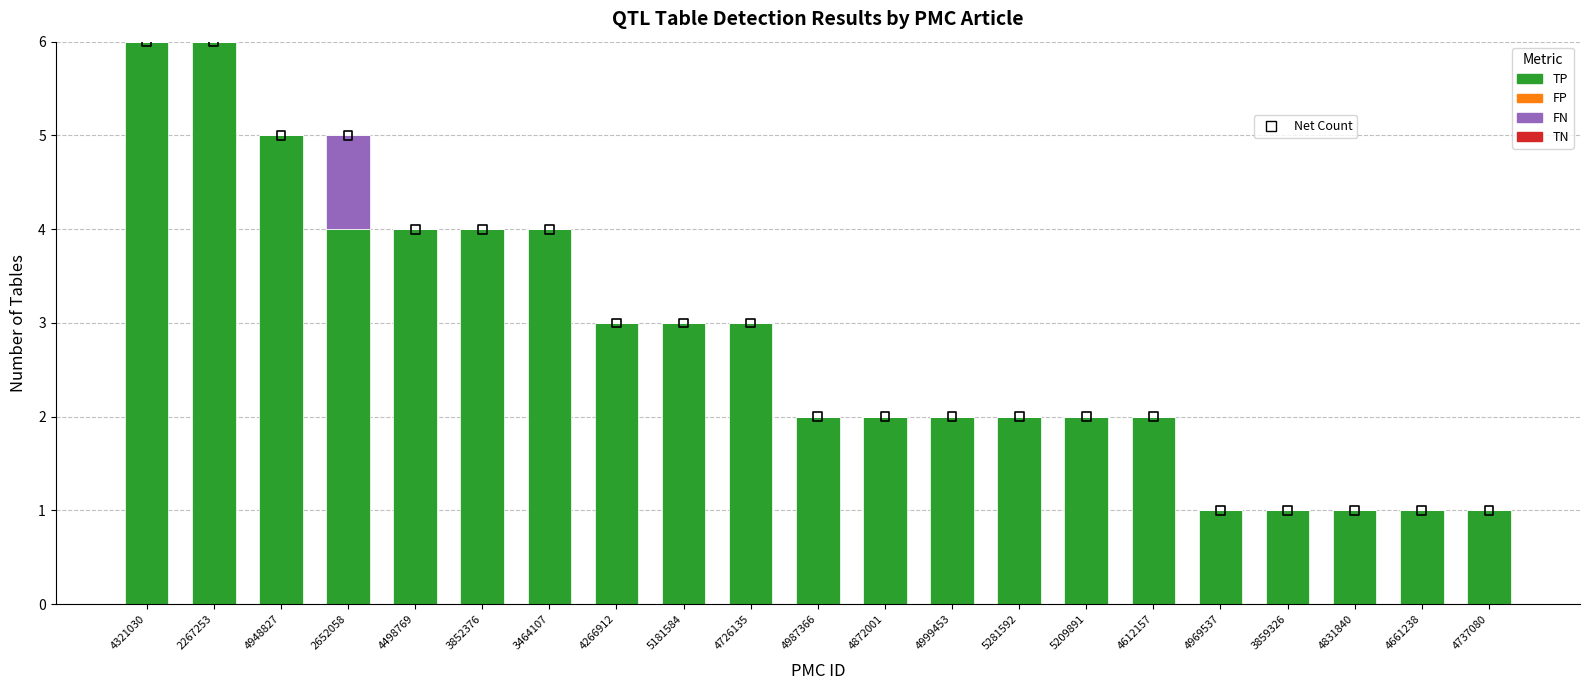

Is the value of Net Count at 3852376 greater than the value of FN at 2267253?

Yes